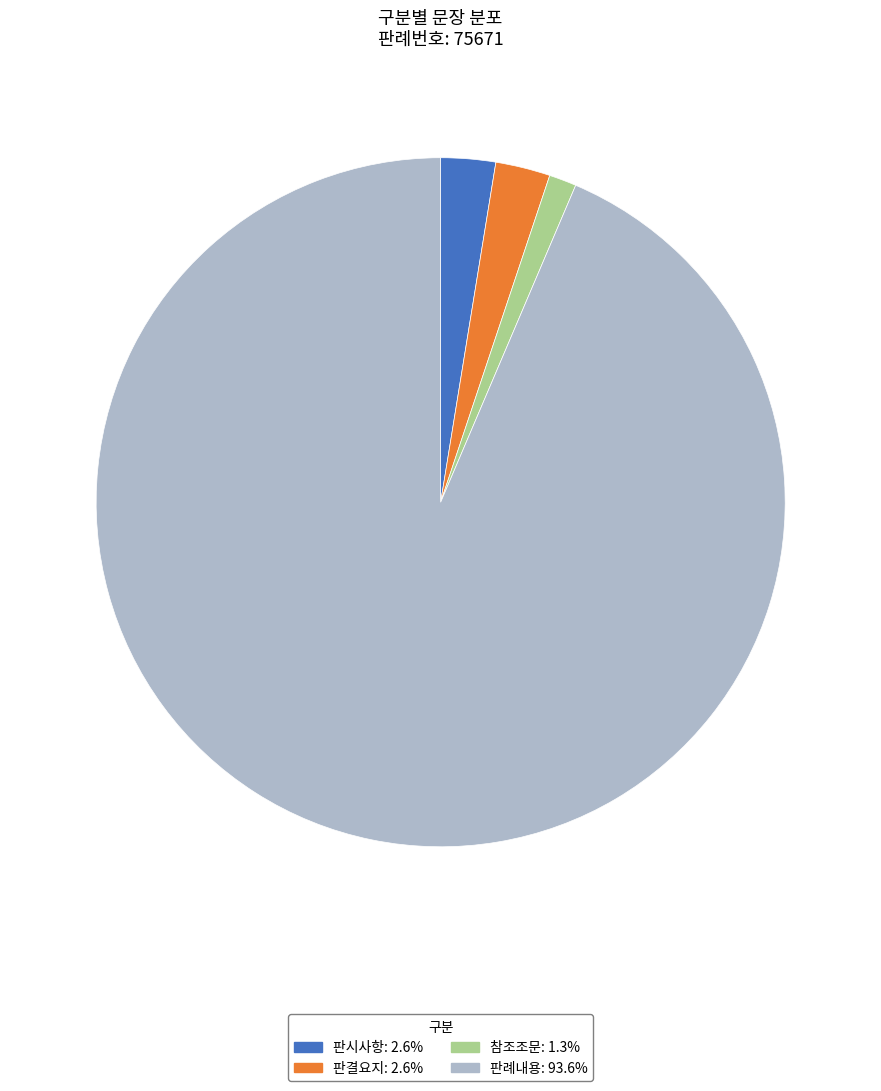

Combined, do 판례내용 and 판결요지 account for over 50%?

Yes